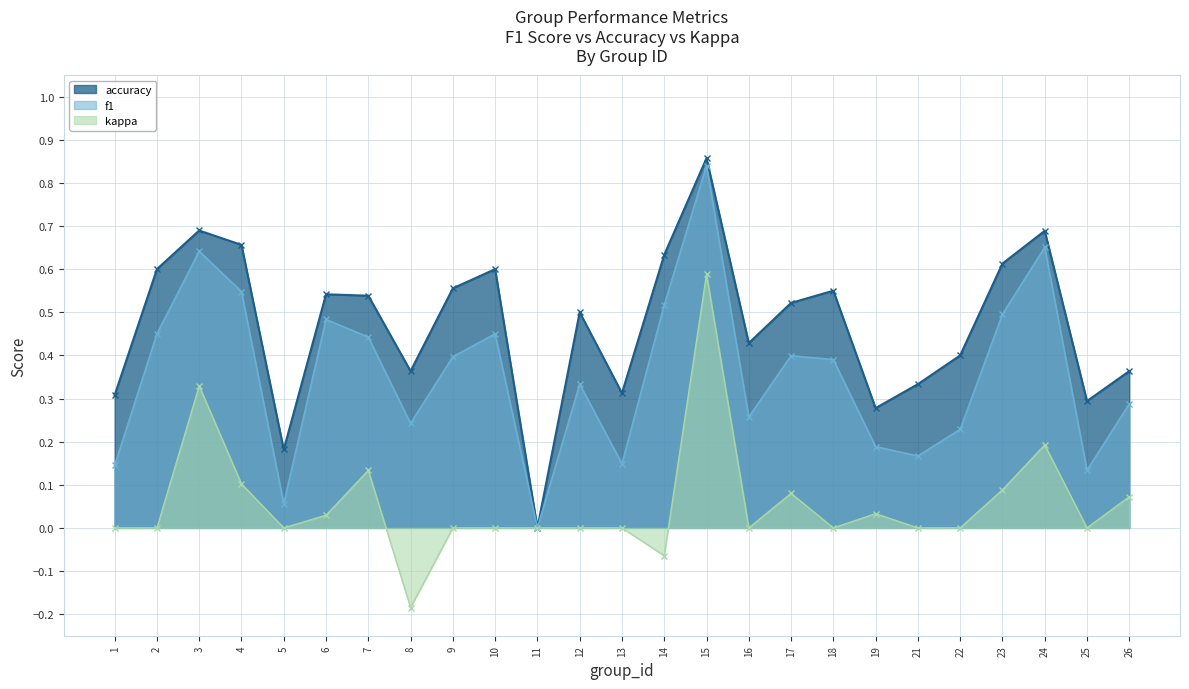

What is the sum of the f1 values at 5 and 25?

0.2